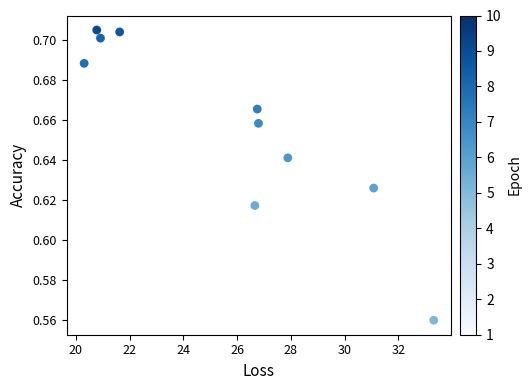

What is the average X value?

25.6